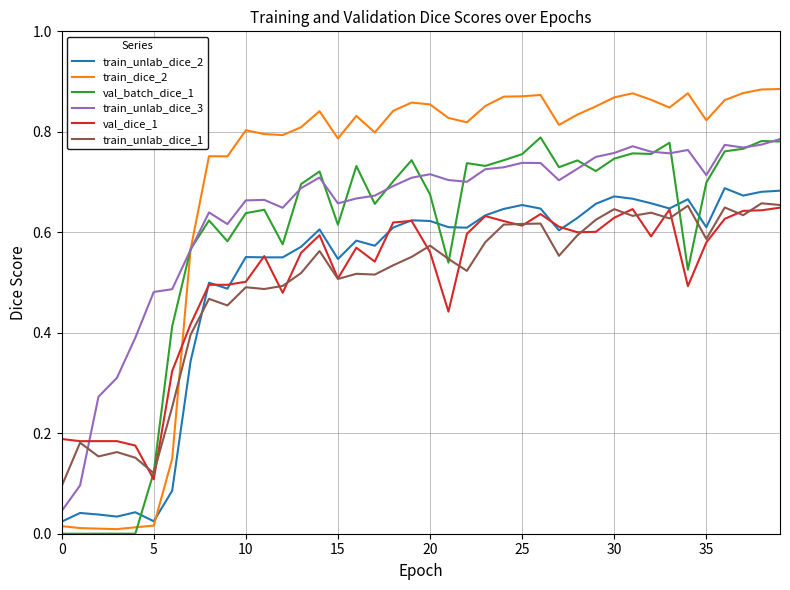

How many series are shown in this chart?

6